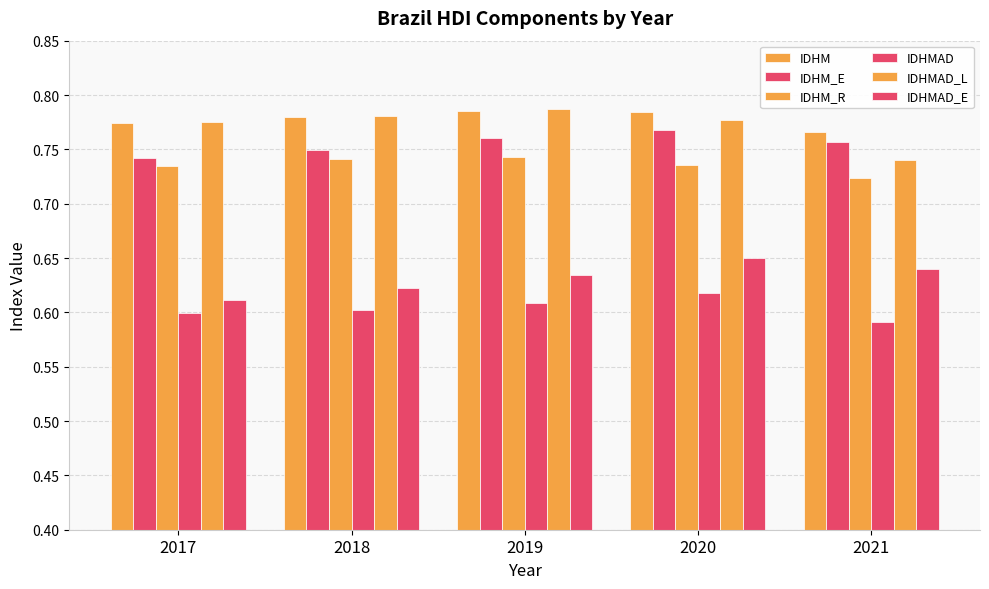

At which label does IDHMAD reach its minimum?

2021